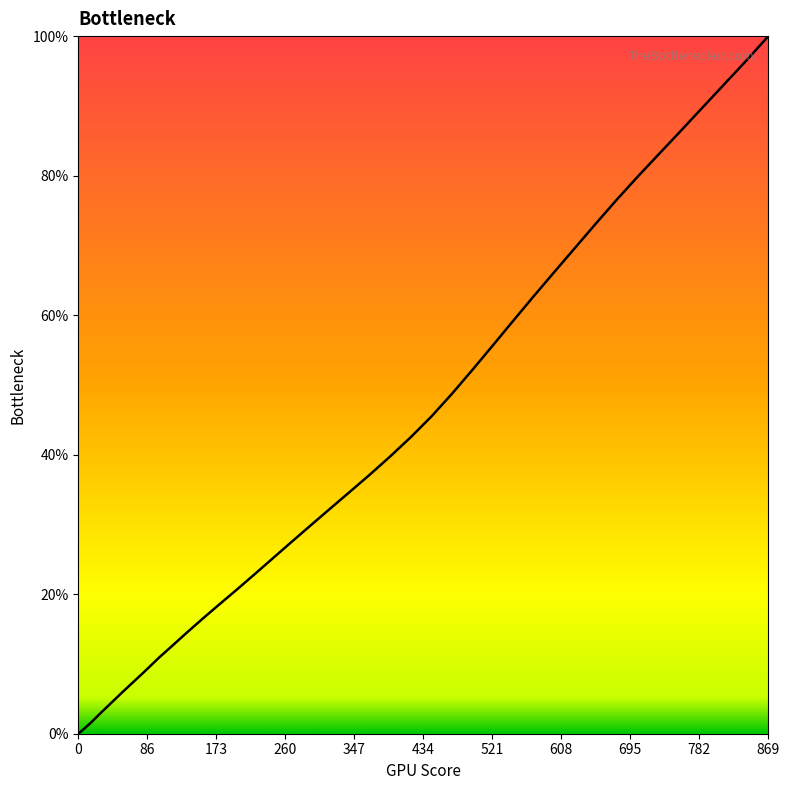

What is the average value?

41.4